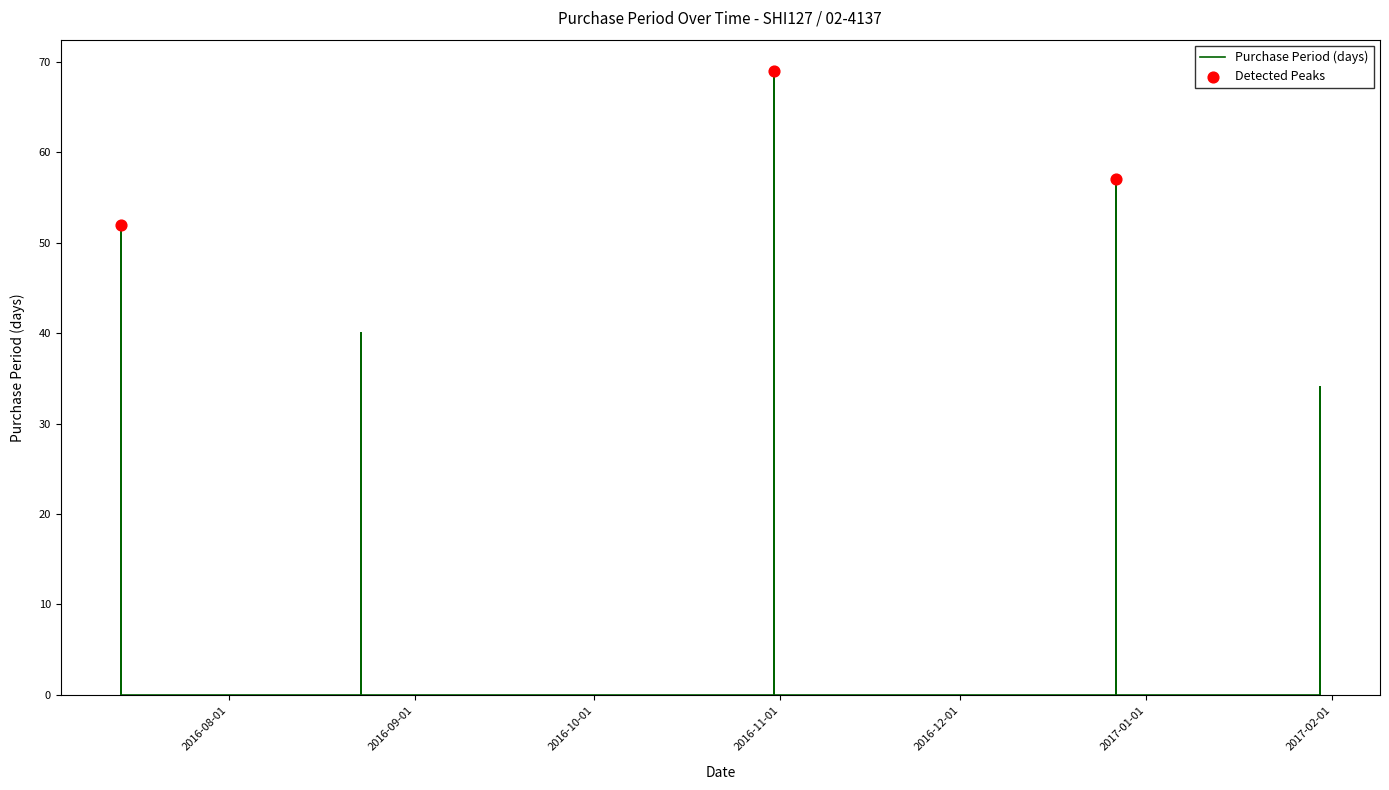

What is the change in value from 2016-08-23 to 2016-12-27?

+17